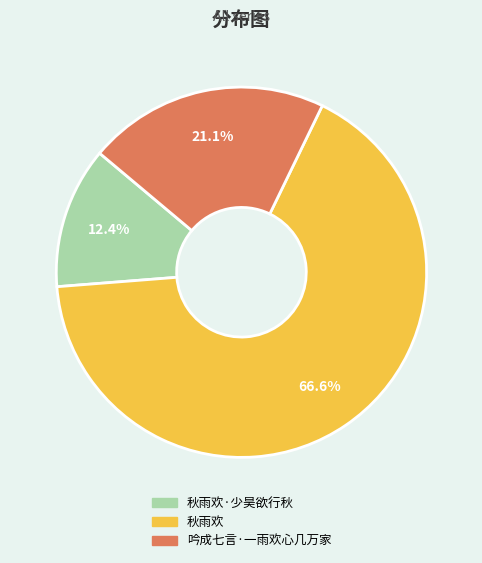

What percentage do 吟成七言·一雨欢心几万家 and 秋雨欢 together represent?

87.6%